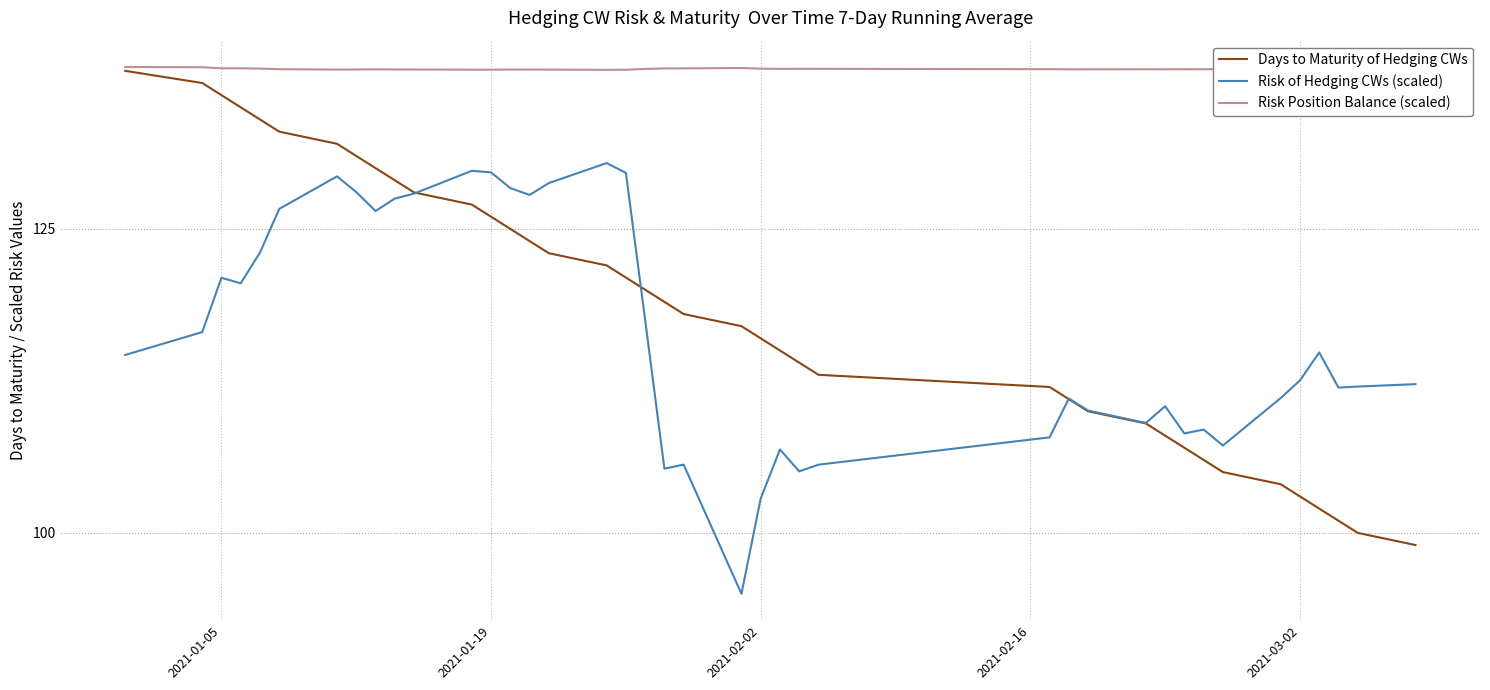

Which series has the largest range (max minus min)?

Days to Maturity of Hedging CWs